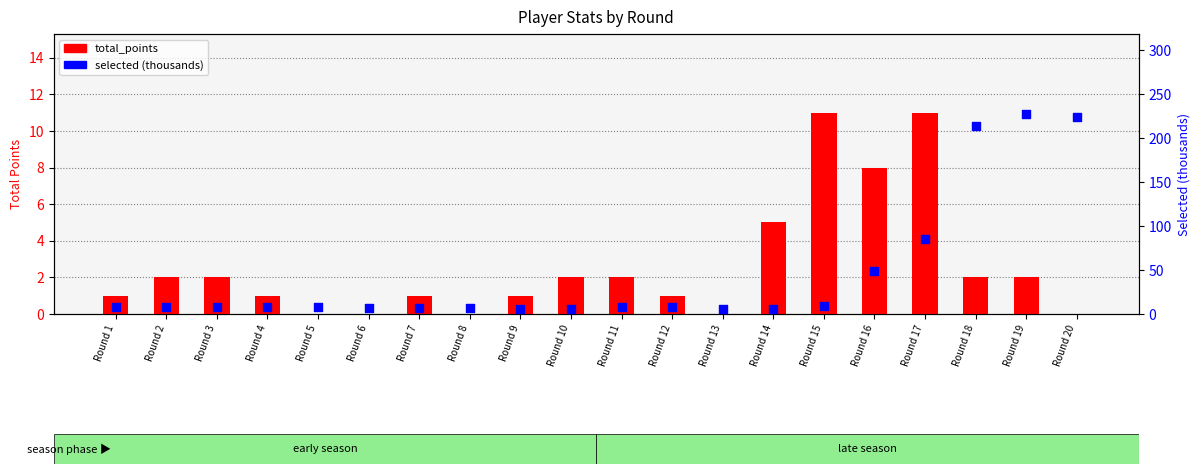

At how many categories does at least one series exceed 21?

5